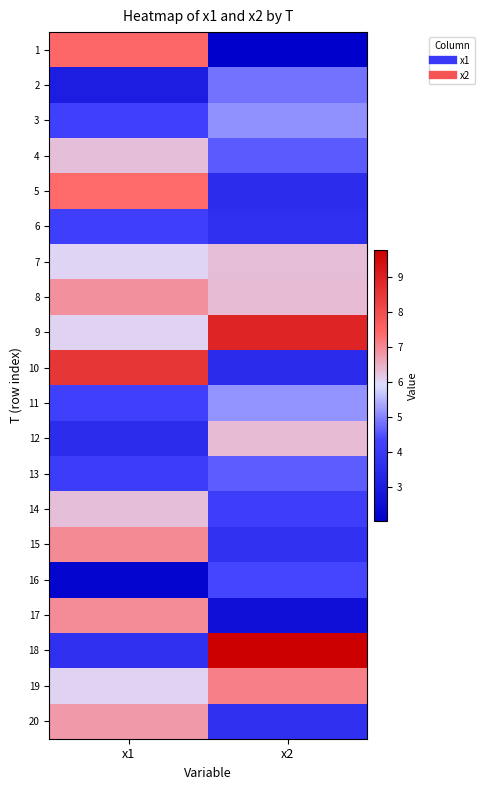

At how many categories does at least one series exceed 6?

2